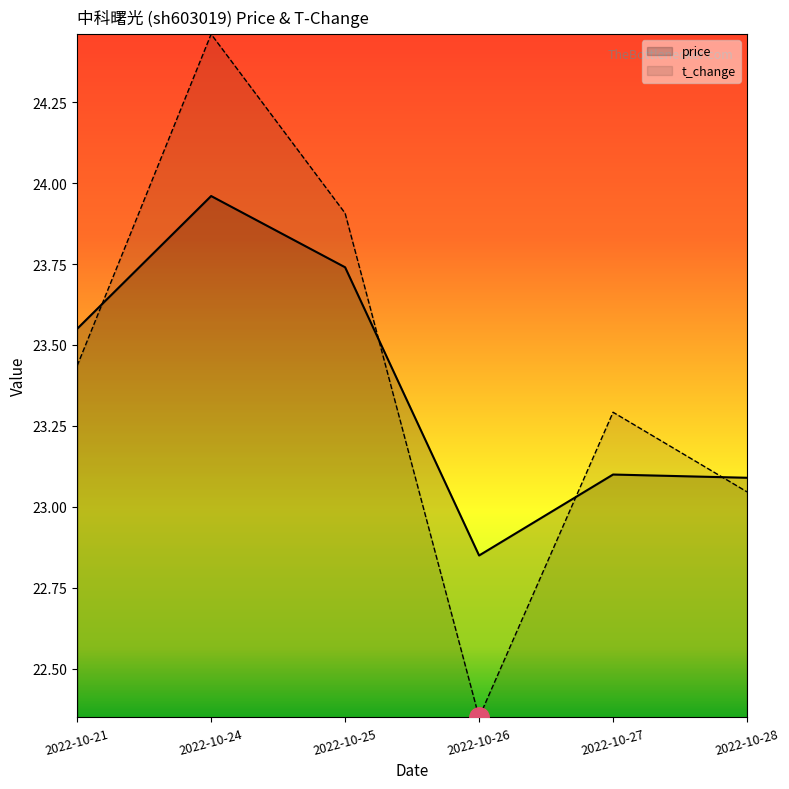

Rank the series by their maximum value, from lowest to highest.

price, t_change